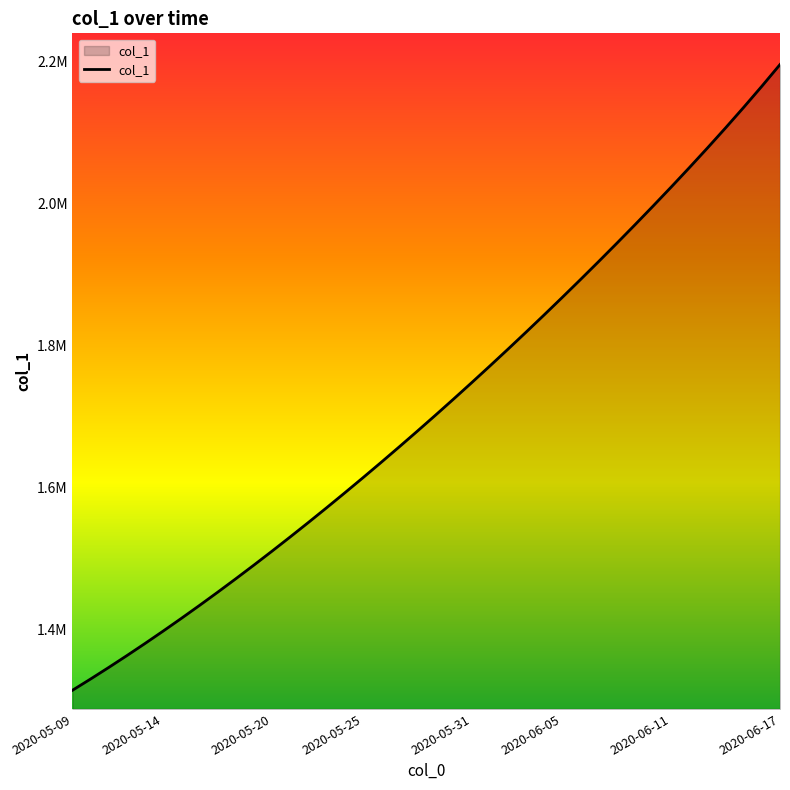

What is the label of the 9th point from the left?

2020-05-17